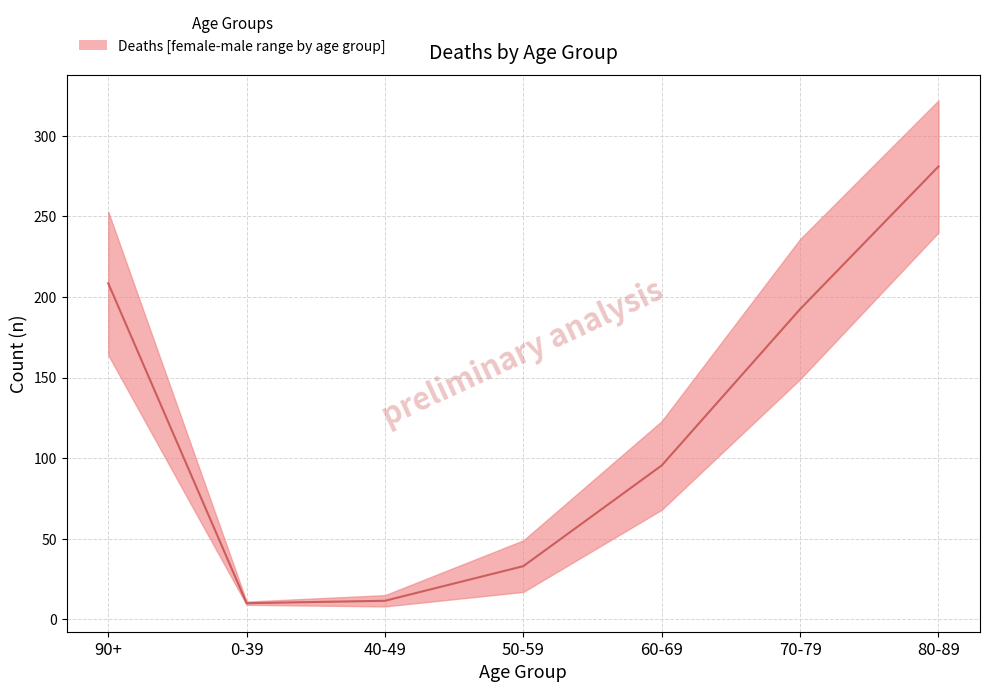

How many categories are shown in the chart?

7